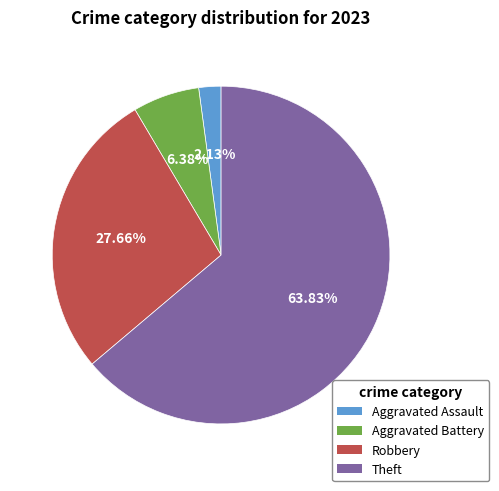

To the nearest percent, what portion does Aggravated Battery represent?

6%